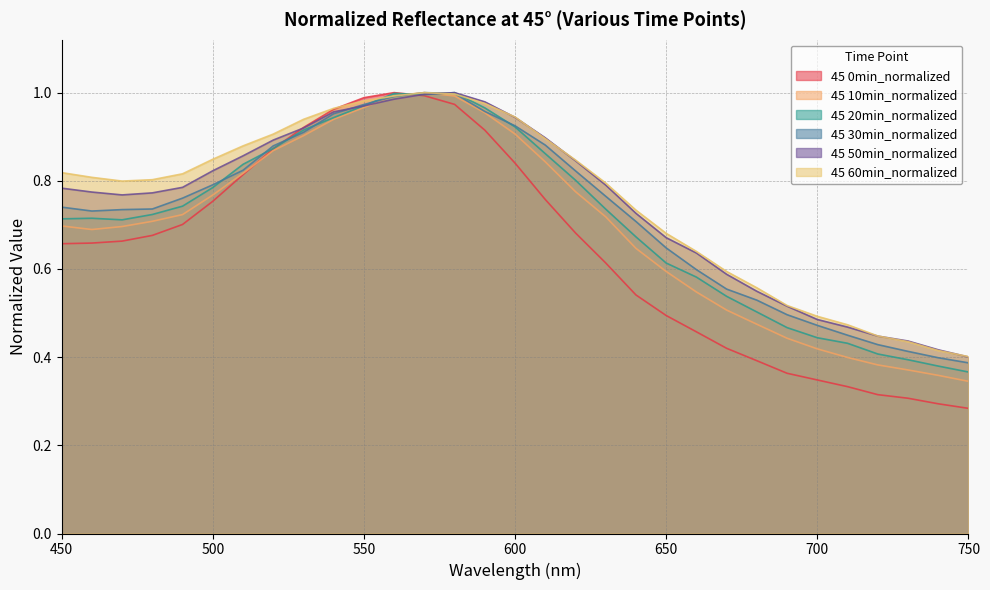

How many data points does each series have?

31